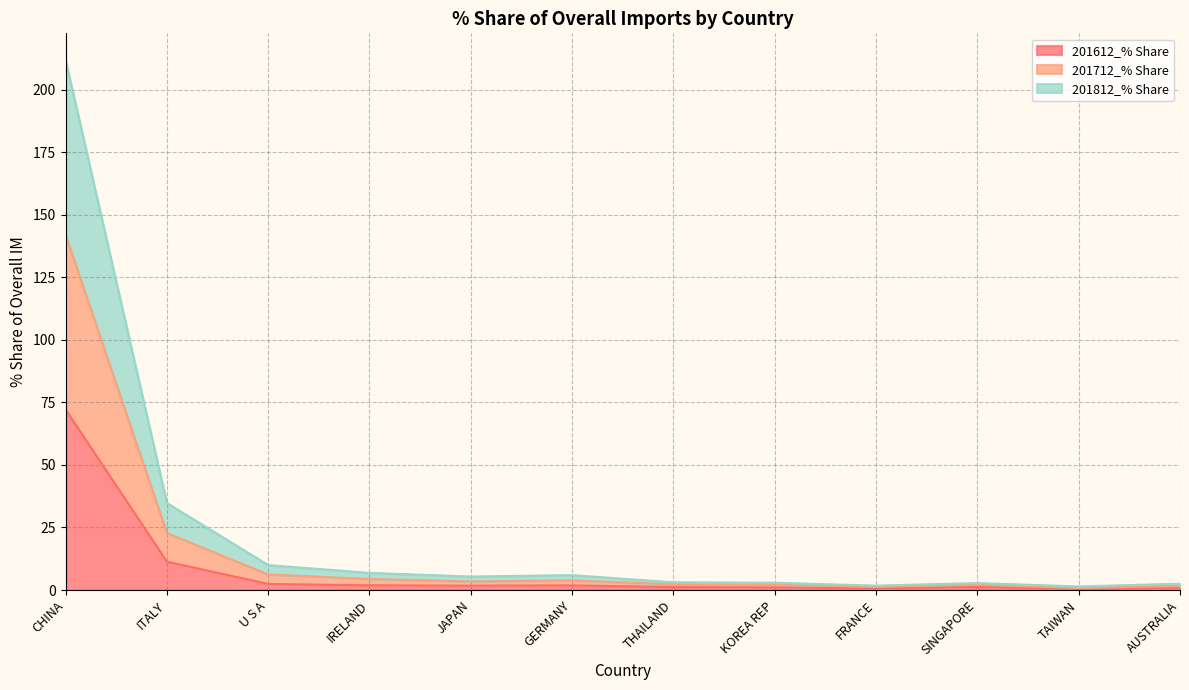

What is the total value across all series at ITALY?

34.8